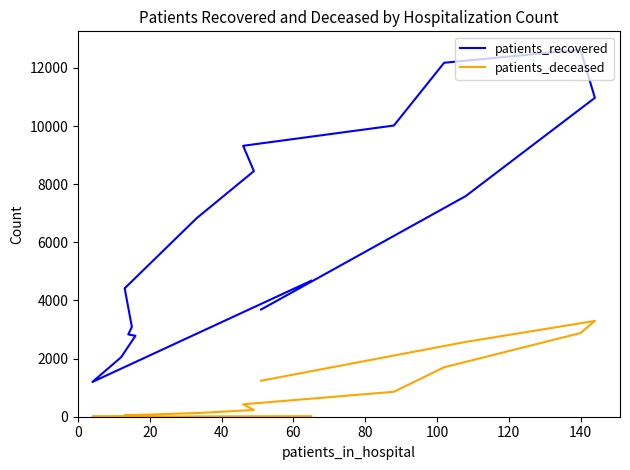

What is the average value of the patients_recovered series?

6420